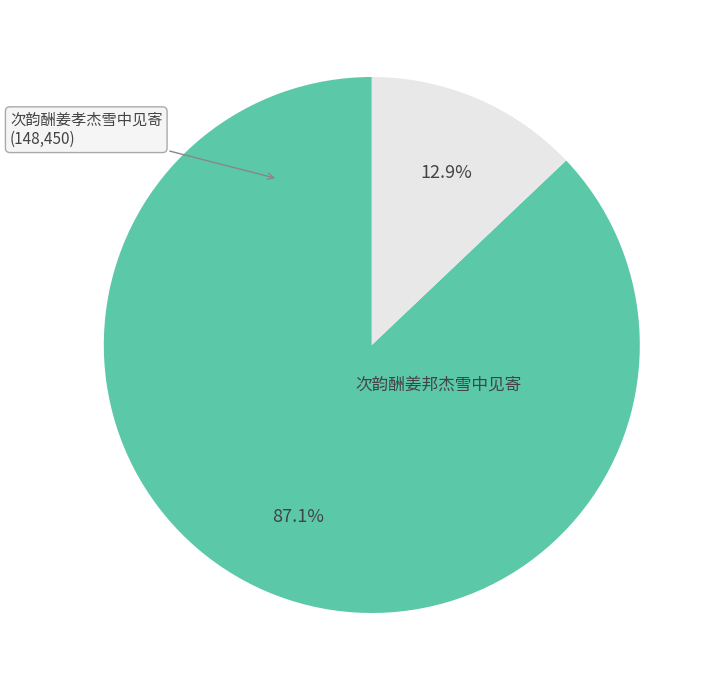

Which has a higher value, 次韵酬姜孝杰雪中见寄 or 次韵酬姜邦杰雪中见寄?

次韵酬姜邦杰雪中见寄